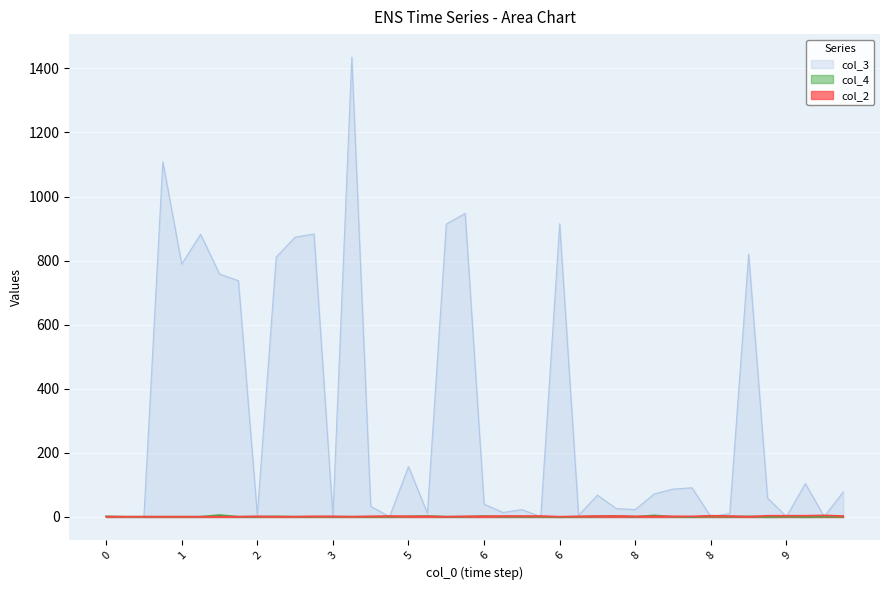

Which series changed the most between 6 and 8?

col_3